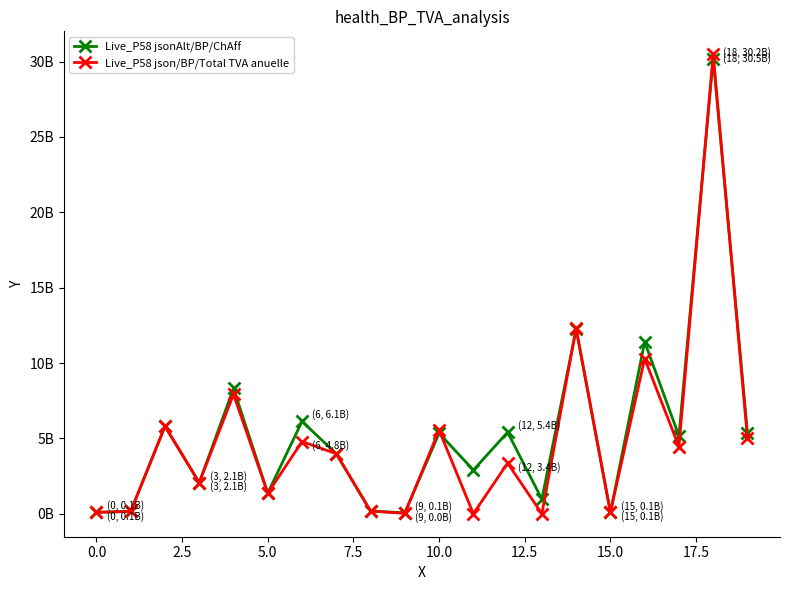

Which series has the largest range (max minus min)?

Live_P58 json/BP/Total TVA anuelle